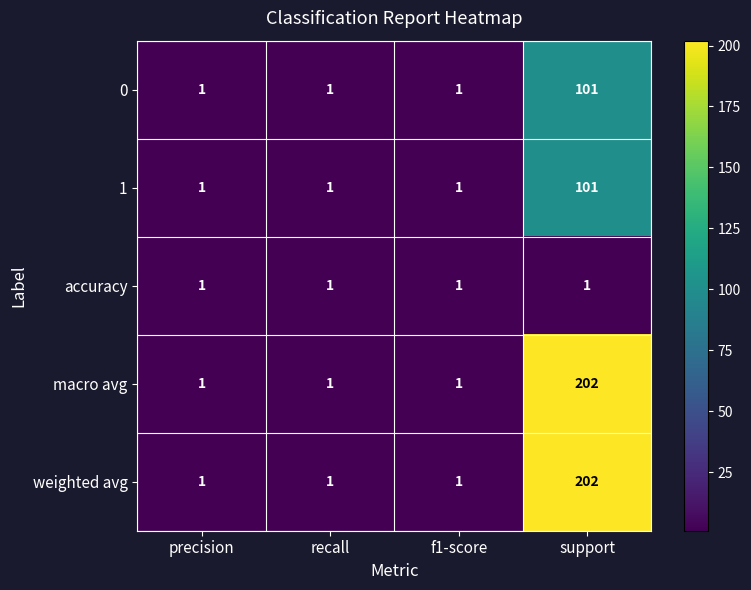

At how many categories does at least one series exceed 190?

1